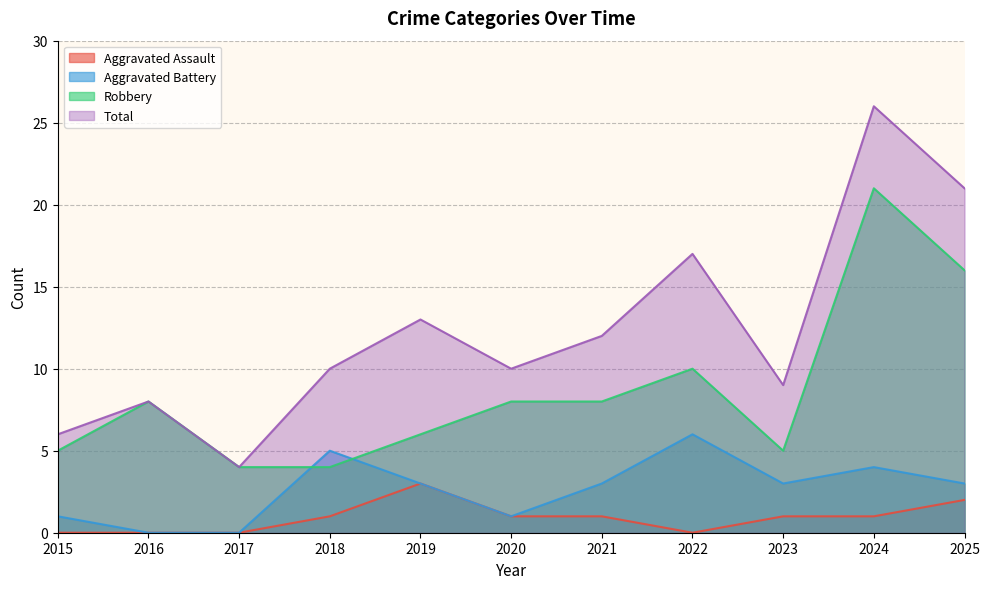

Is it true that Aggravated Assault equals 1 at 2015?

False